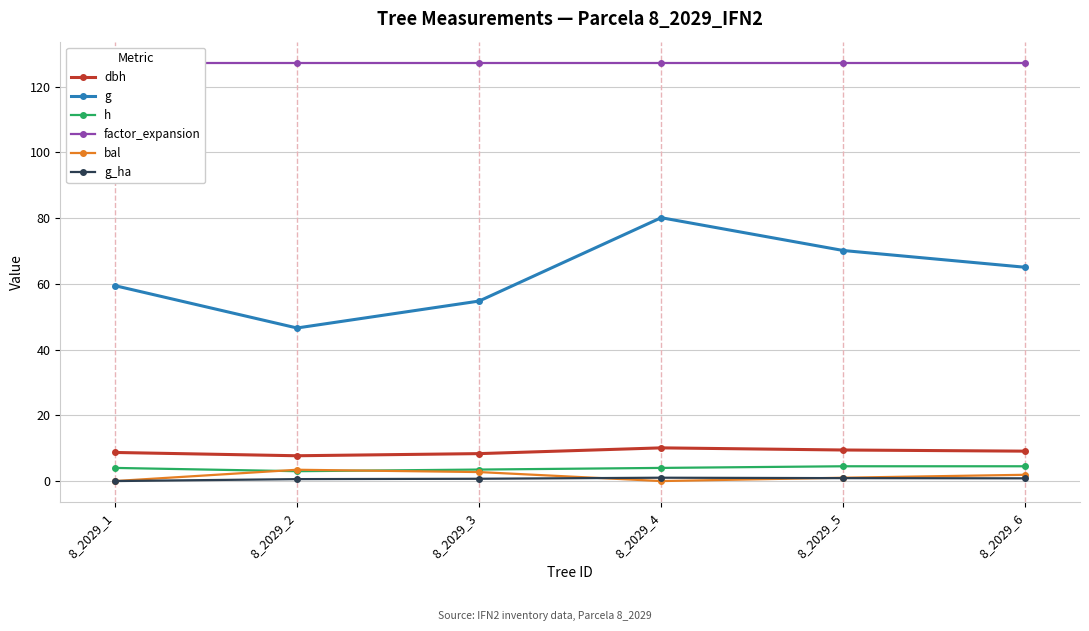

Read the factor_expansion value at 8_2029_1.

127.3